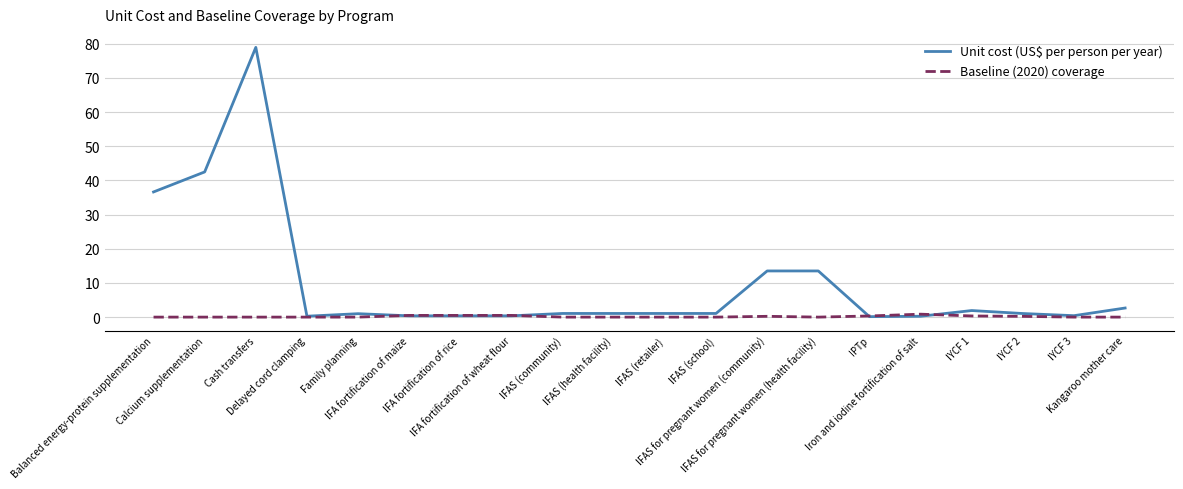

True or false: Unit cost (US$ per person per year) has more than 0 interior local peaks.

True